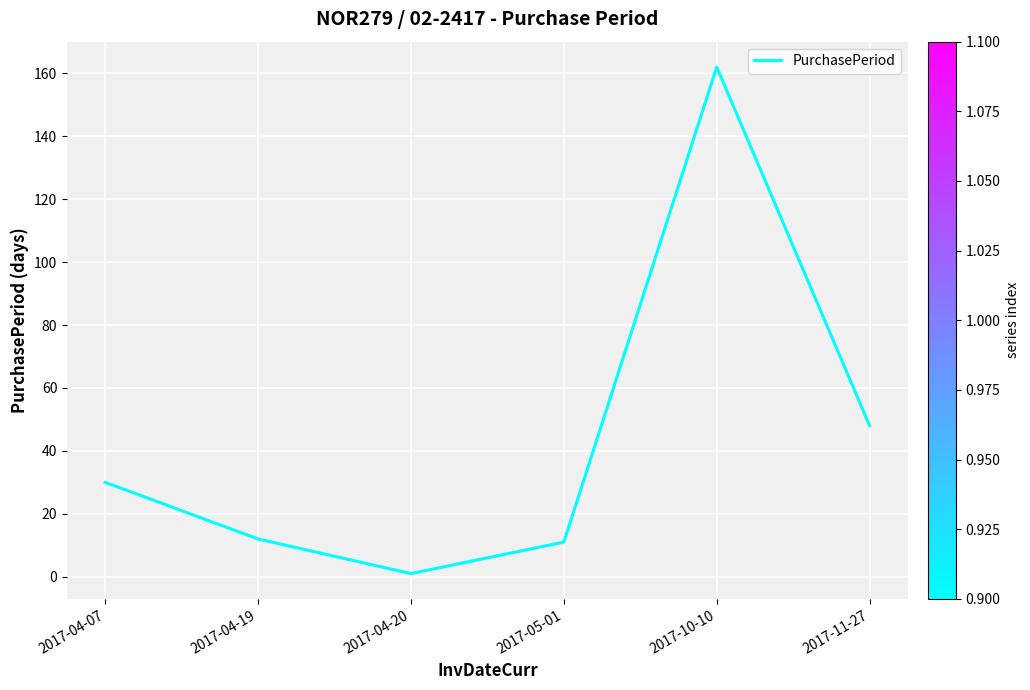

How many interior local valleys (lower than both neighbors) does the data have?

1